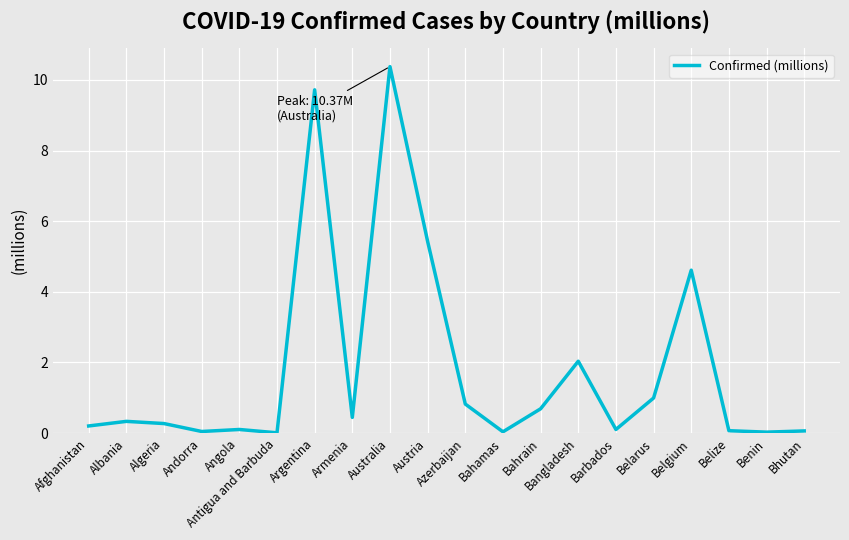

True or false: the data shows 0.2 at Afghanistan.

True